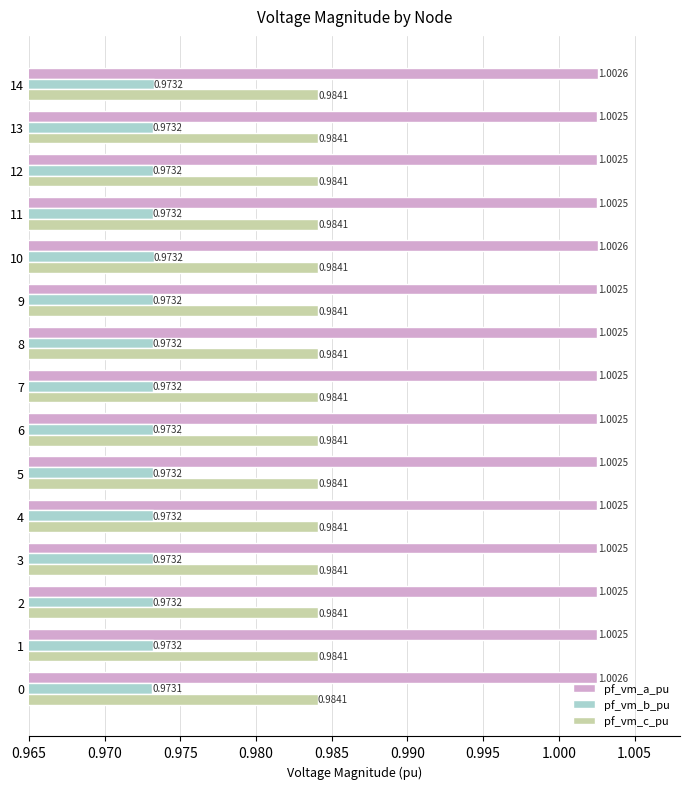

What is the sum of the pf_vm_b_pu values at 9 and 8?

1.9